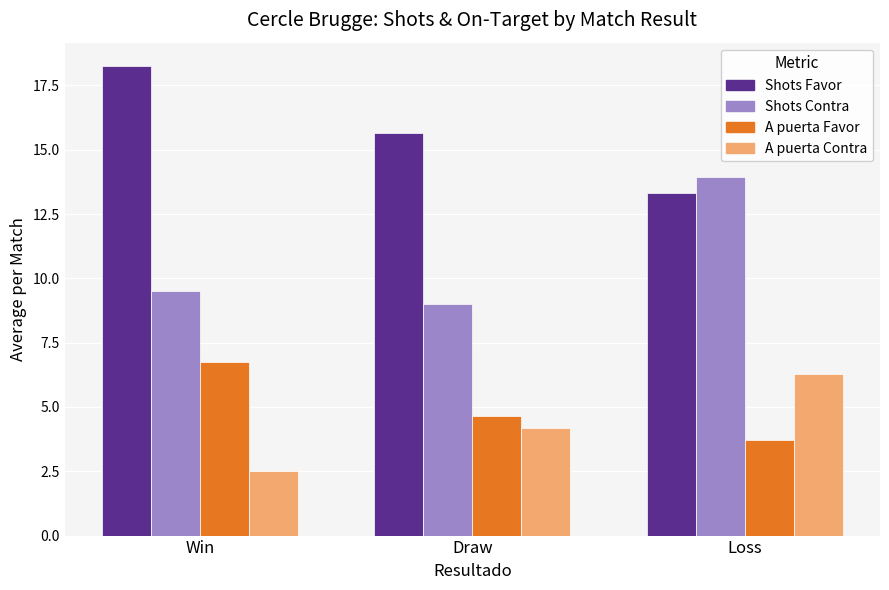

True or false: A puerta Favor has a value of 6.0 at Loss.

False